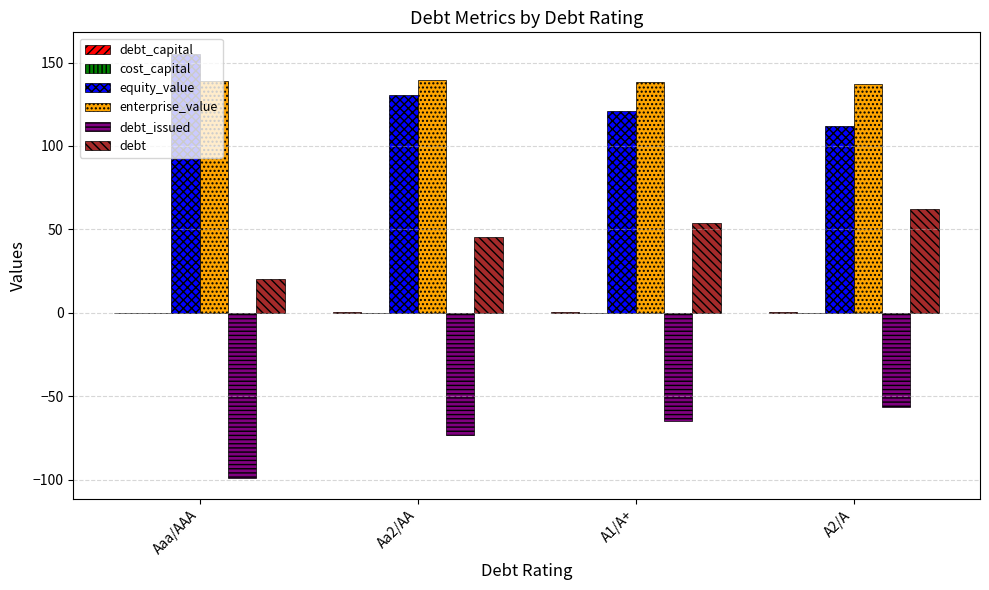

Which series has the largest total across all categories?

enterprise_value